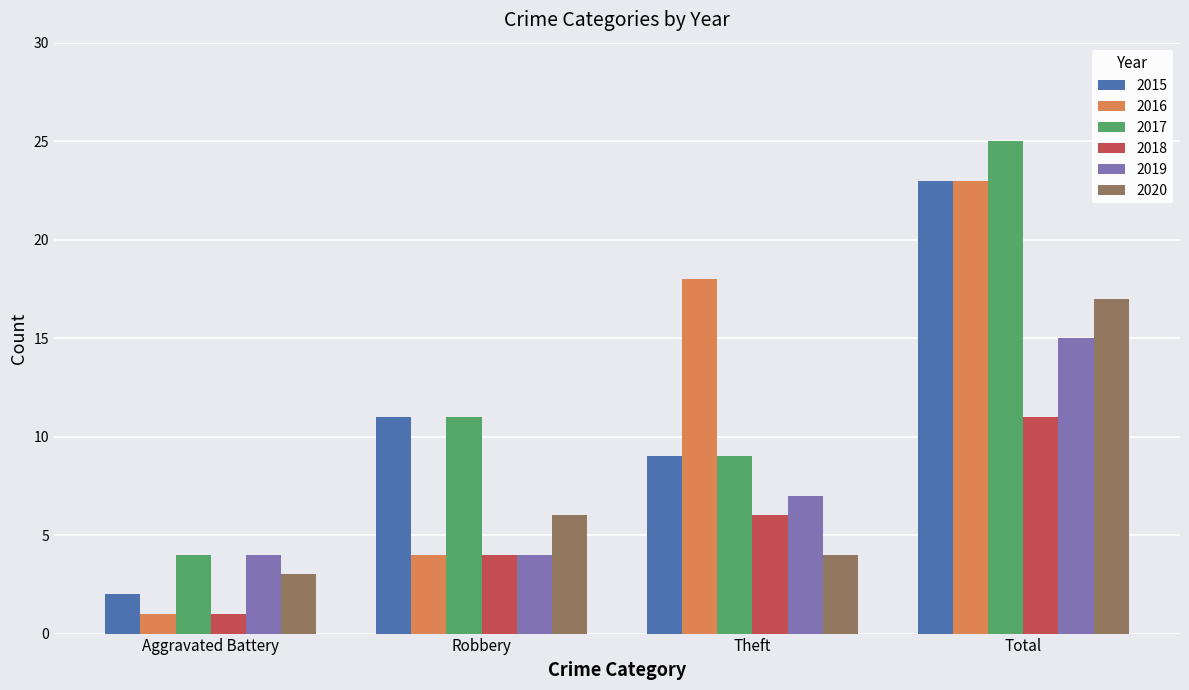

Reading left to right, list all the values displayed in this chart.

2015: 2	11	9	23
2016: 1	4	18	23
2017: 4	11	9	25
2018: 1	4	6	11
2019: 4	4	7	15
2020: 3	6	4	17